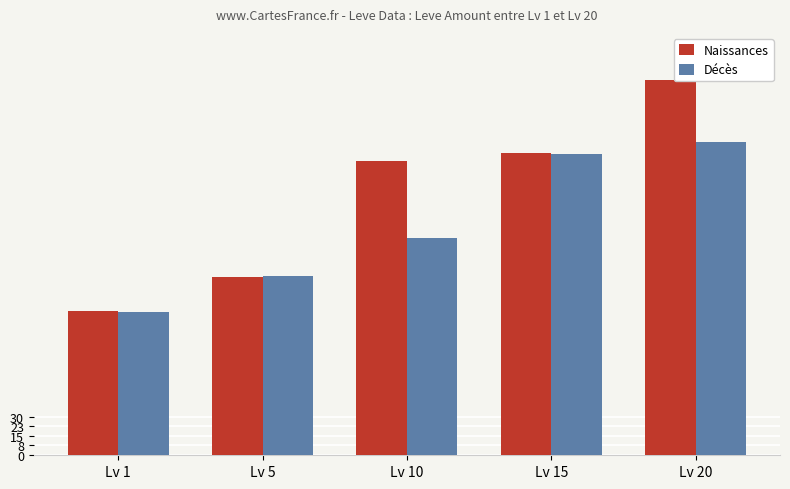

Which series has the widest spread of values?

Naissances